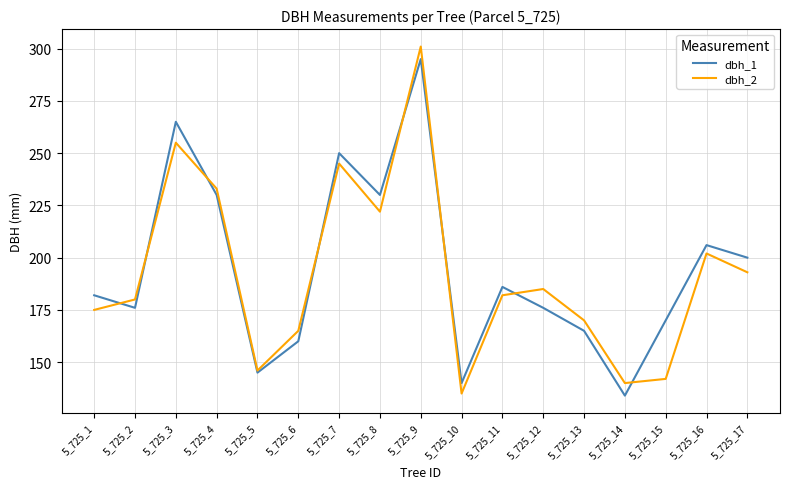

At which label does dbh_1 reach its minimum?

5_725_14